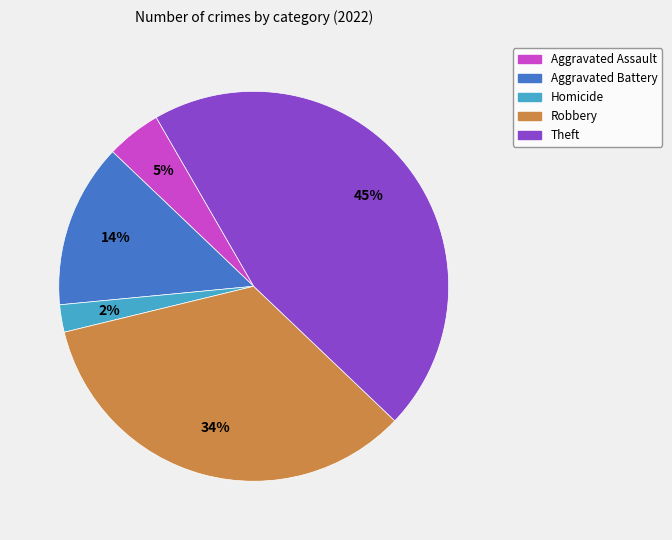

How many slices are in this pie chart?

5